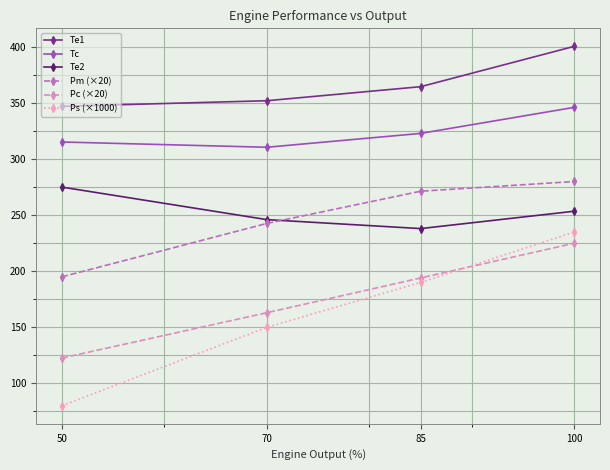

How many values in the Te1 series exceed 364?

2